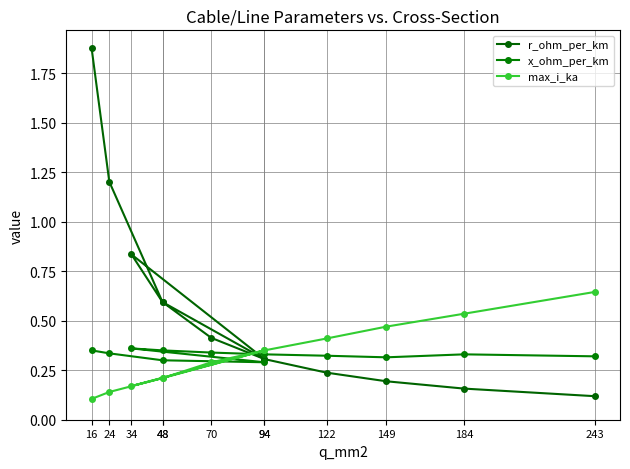

At which label does max_i_ka reach its peak?

243